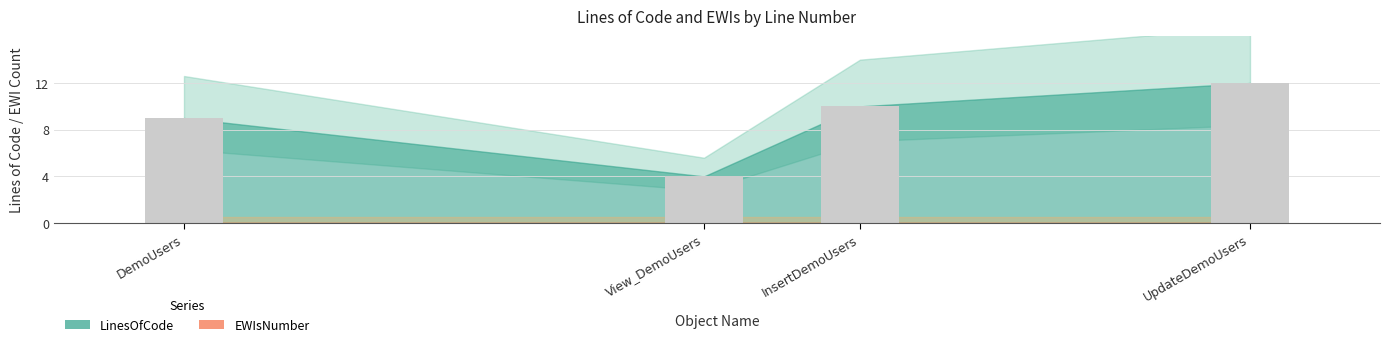

What value does the data have at View_DemoUsers?

4